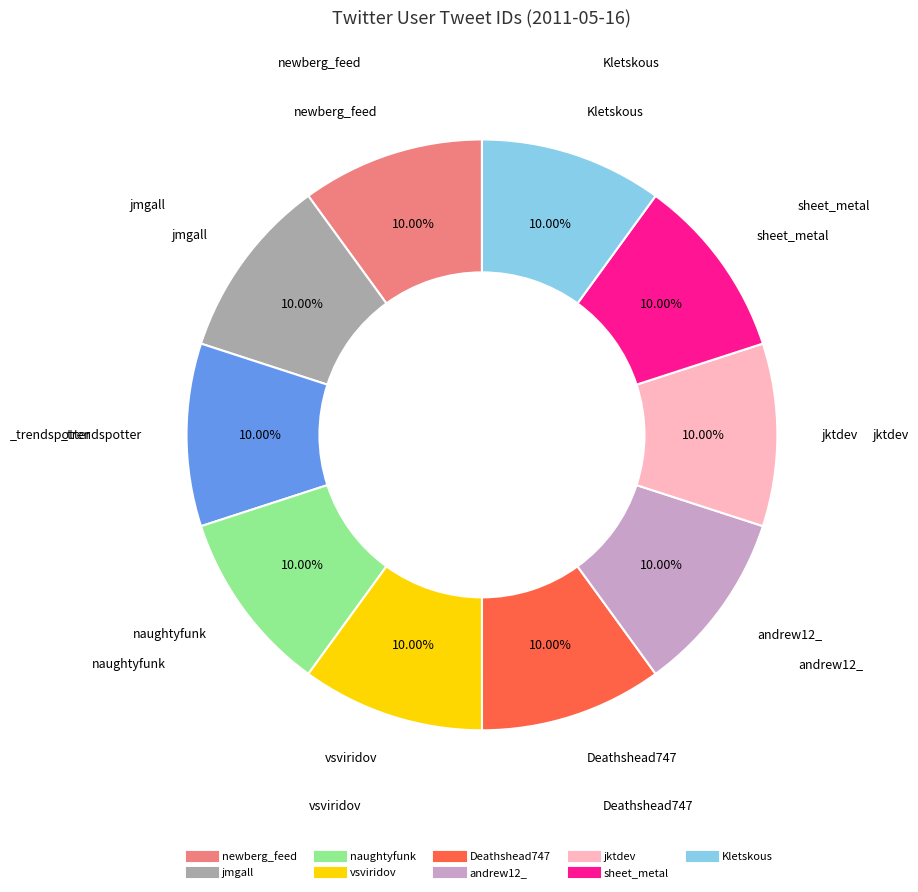

To the nearest percent, what is the average slice percentage?

10%